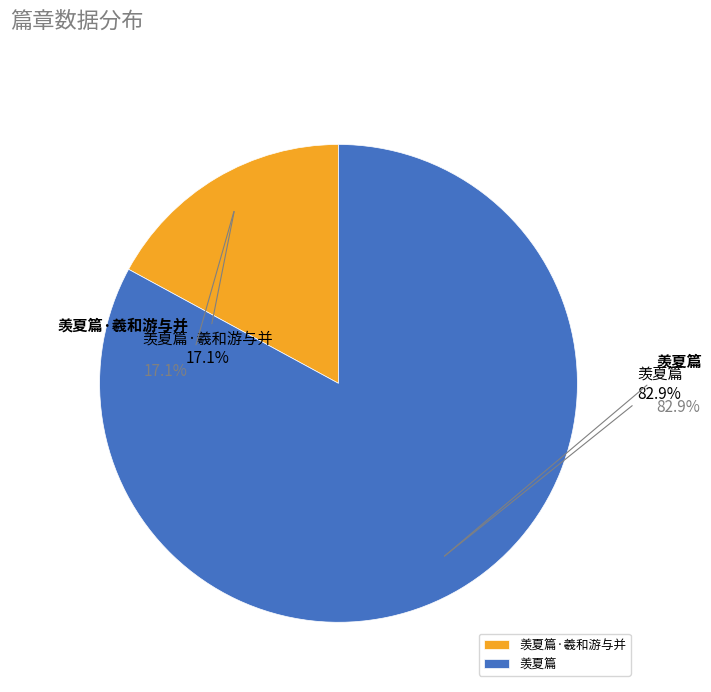

Count the number of slices in the pie.

2